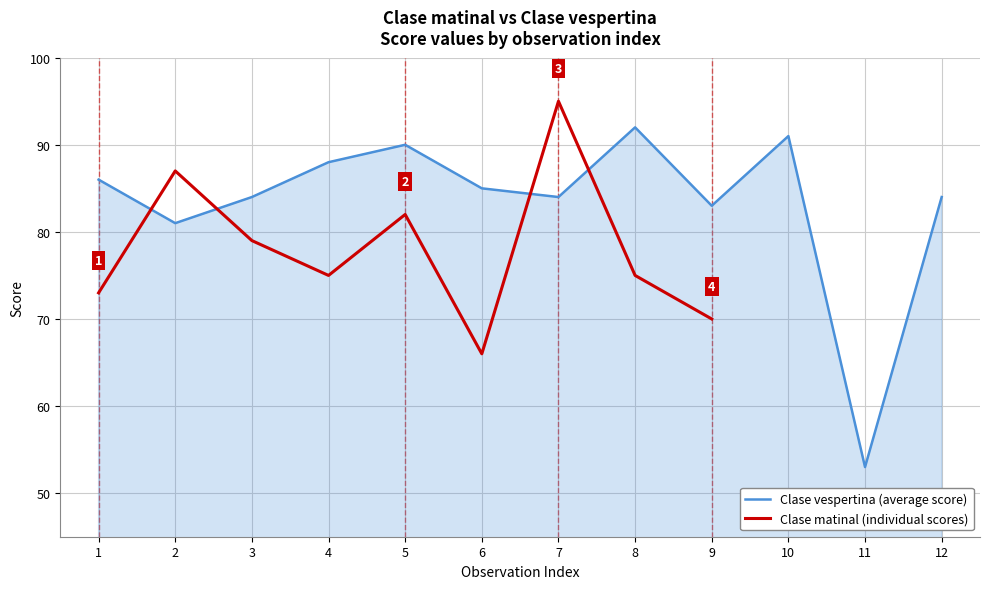

Does the chart display data point markers on the line(s)?

No